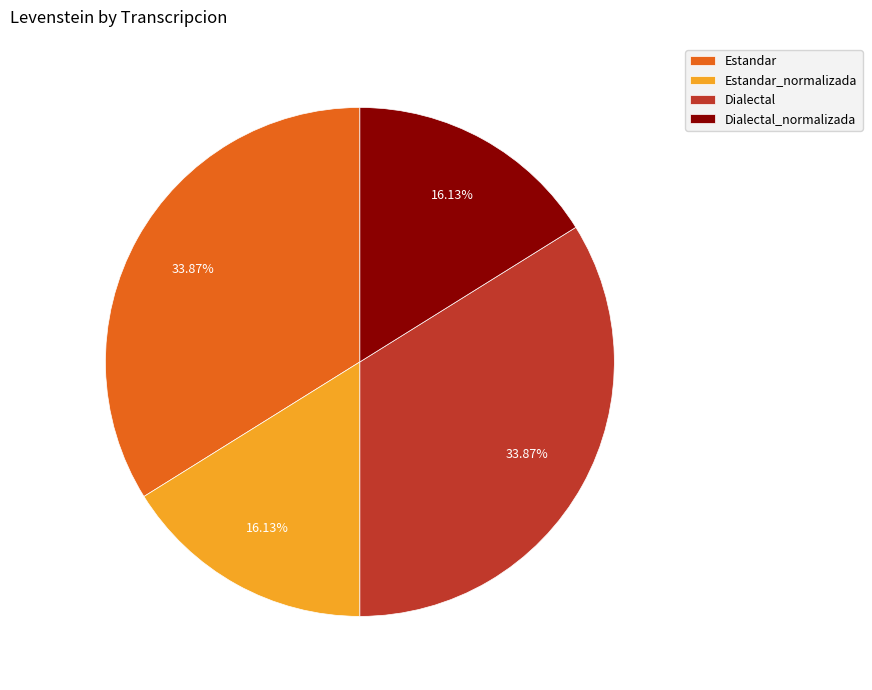

What percentage is the Dialectal_normalizada slice, to the nearest percent?

16%